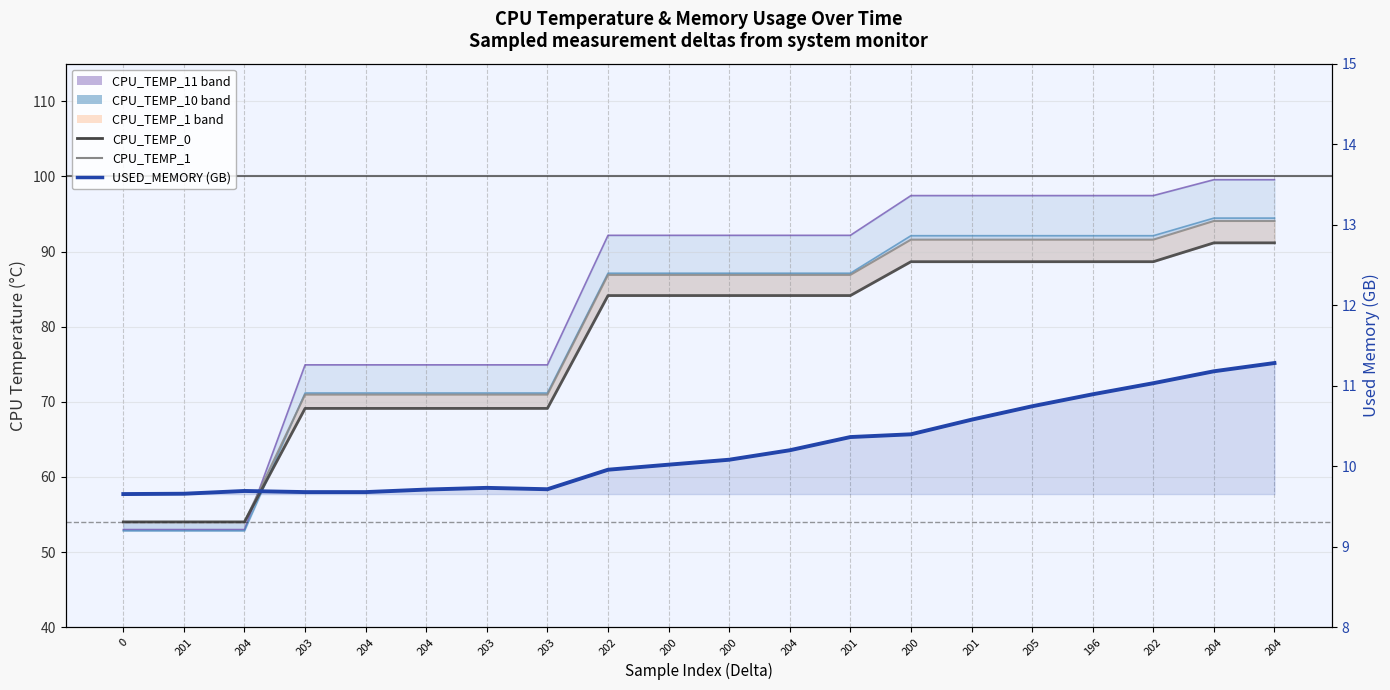

Between which two adjacent categories do CPU_TEMP_10 line and CPU_TEMP_1 first intersect?

204 and 203